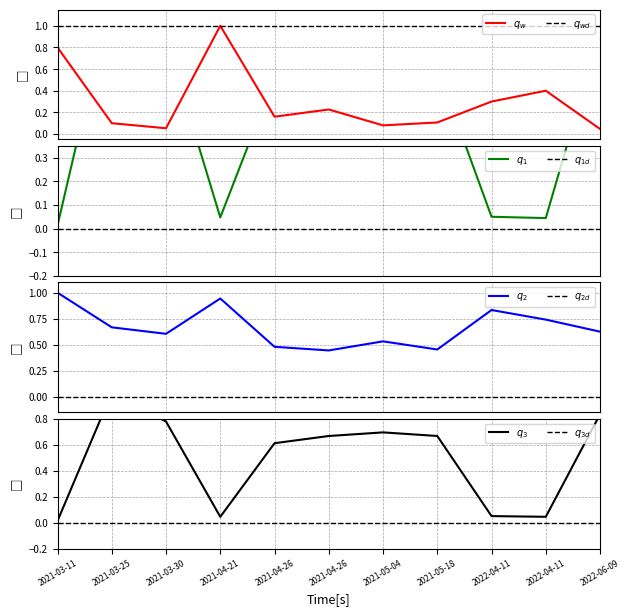

At which label is Precio minimo closest to 0?

2021-03-11